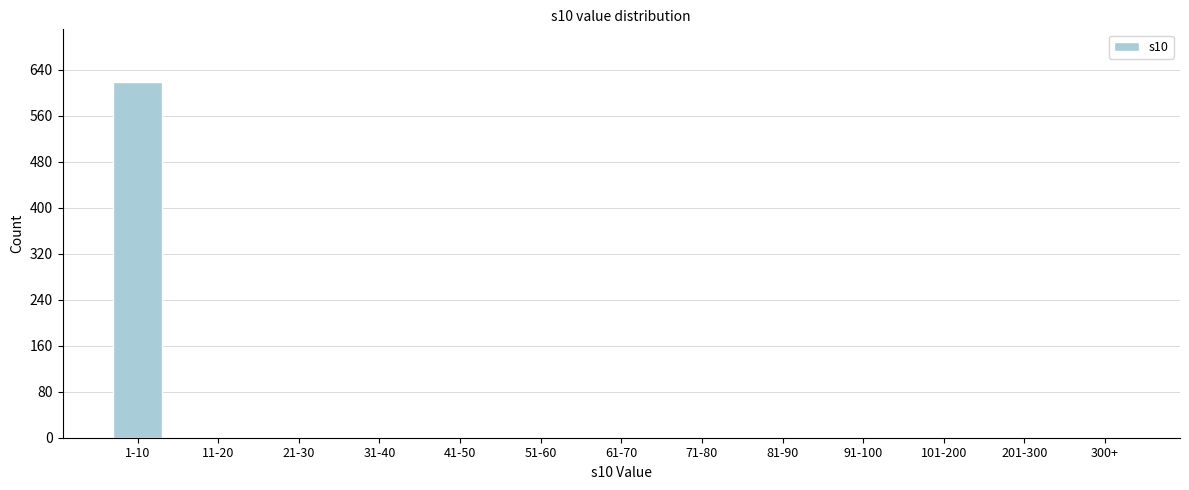

Reading left to right, transcribe all the data shown in this chart.

1-10=618	11-20=0	21-30=0	31-40=0	41-50=0	51-60=0	61-70=0	71-80=0	81-90=0	91-100=0	101-200=0	201-300=0	300+=0